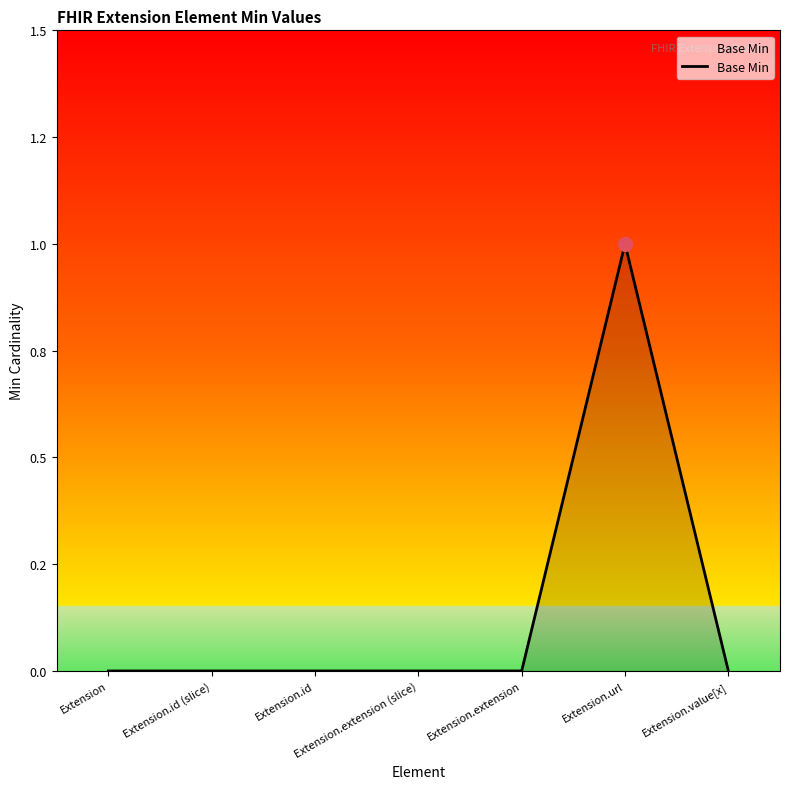

Which label corresponds to the largest value in the chart?

Extension.url